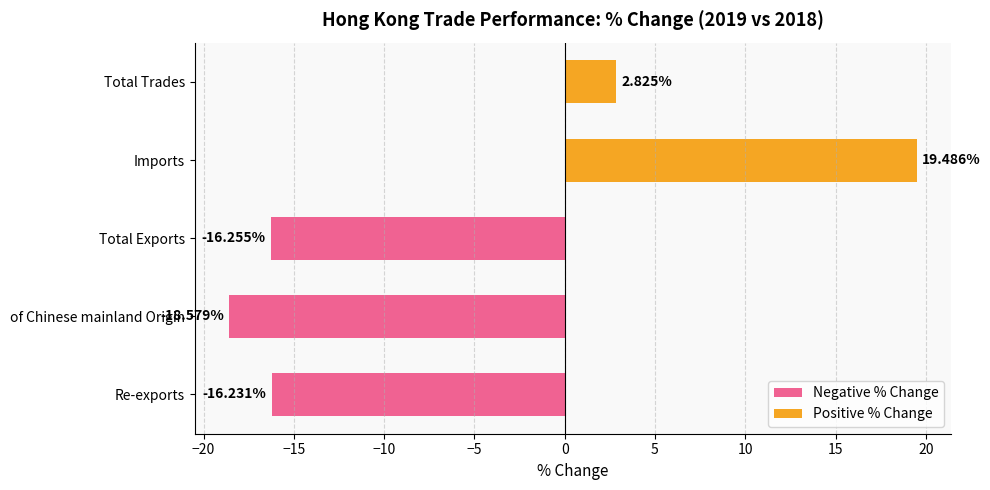

What is the minimum value shown in the chart?

-18.6